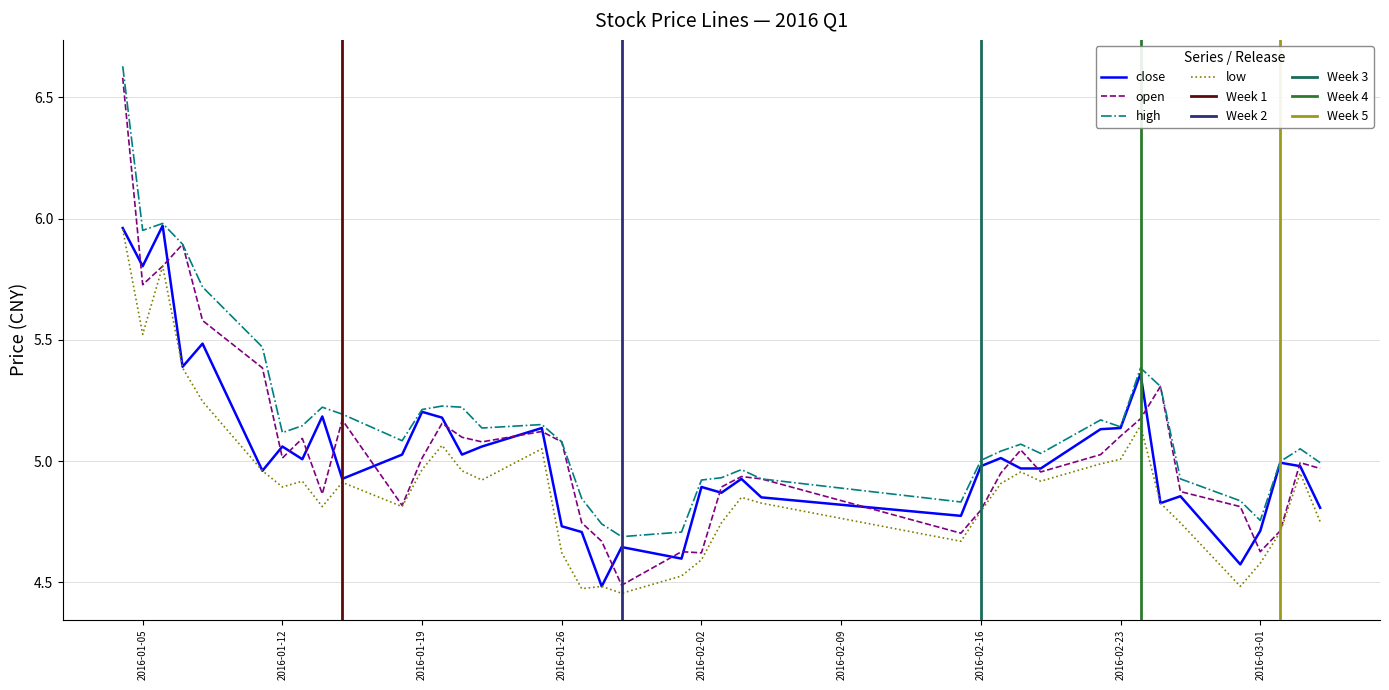

True or false: close and high cross at least once.

False